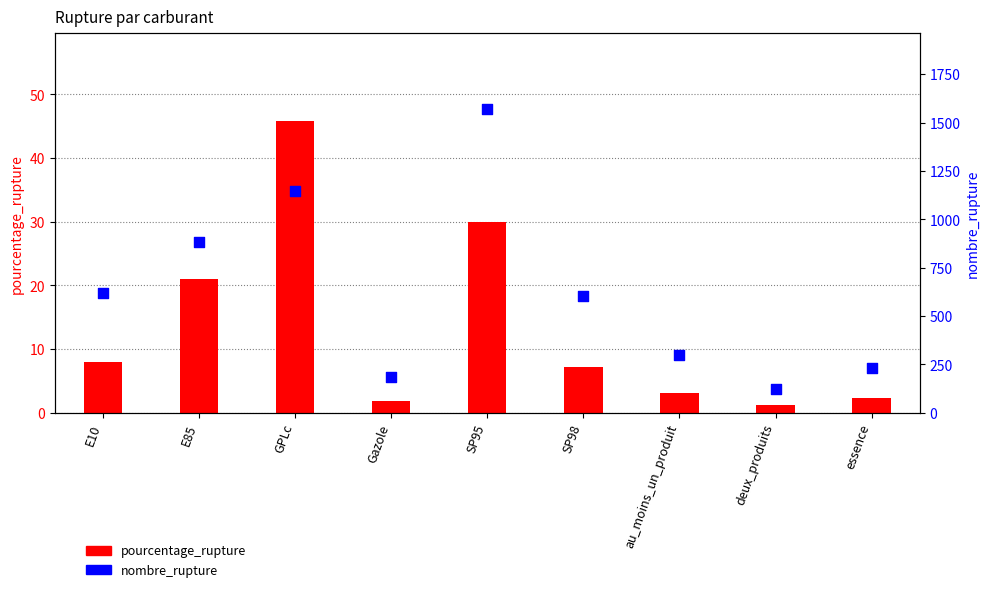

Which series reaches the minimum Y coordinate?

pourcentage_rupture